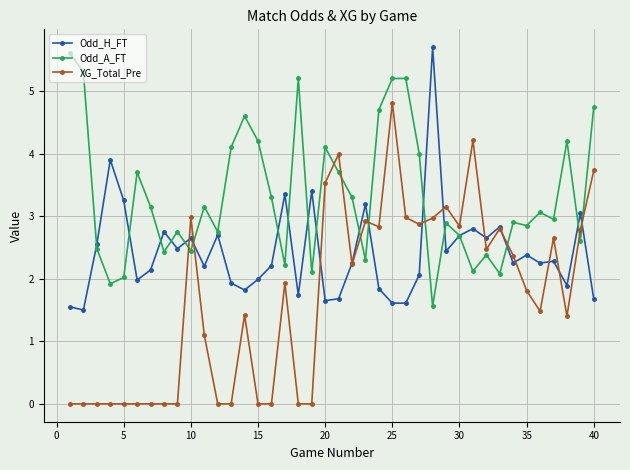

True or false: XG_Total_Pre and Odd_A_FT intersect in this chart.

True